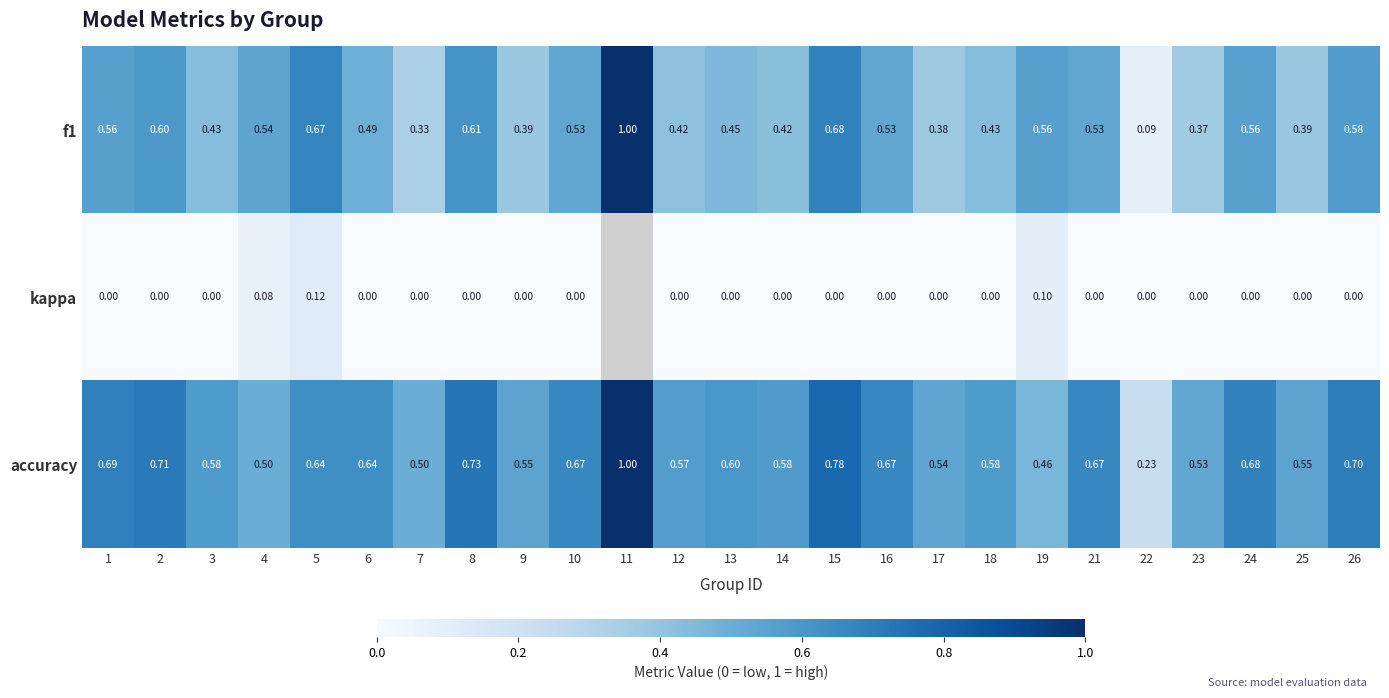

At how many categories does at least one series exceed 0?

25